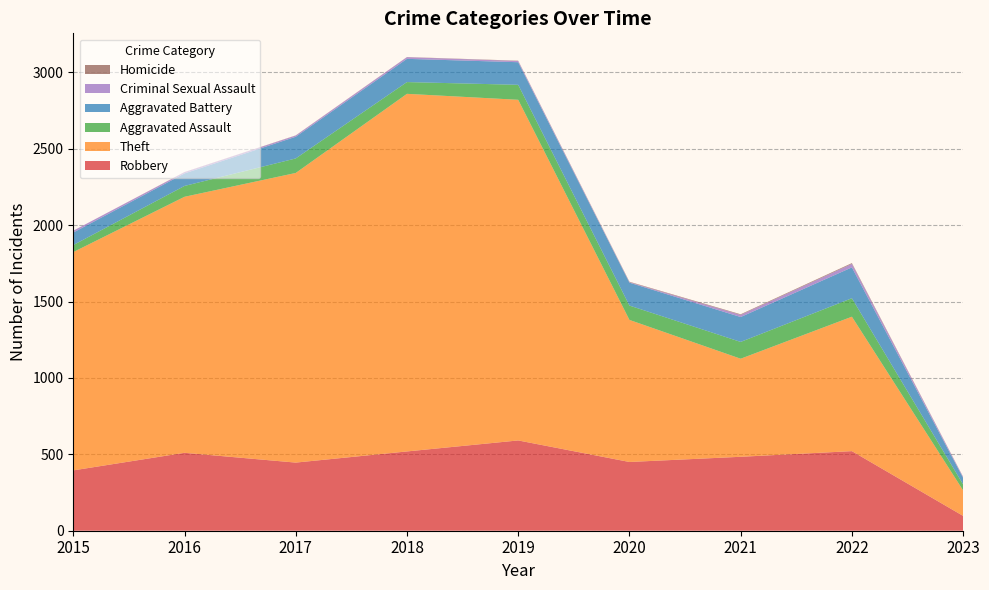

Reading left to right, what are all the values shown in this chart?

Robbery: 2015=395	2016=510	2017=446	2018=519	2019=591	2020=450	2021=484	2022=521	2023=97
Theft: 2015=1429	2016=1676	2017=1896	2018=2341	2019=2230	2020=930	2021=642	2022=880	2023=167
Aggravated Assault: 2015=46	2016=71	2017=95	2018=77	2019=98	2020=94	2021=110	2022=121	2023=39
Aggravated Battery: 2015=82	2016=82	2017=142	2018=152	2019=148	2020=150	2021=163	2022=202	2023=43
Criminal Sexual Assault: 2015=12	2016=8	2017=8	2018=11	2019=8	2020=3	2021=14	2022=23	2023=6
Homicide: 2015=0	2016=1	2017=1	2018=1	2019=2	2020=3	2021=4	2022=5	2023=1